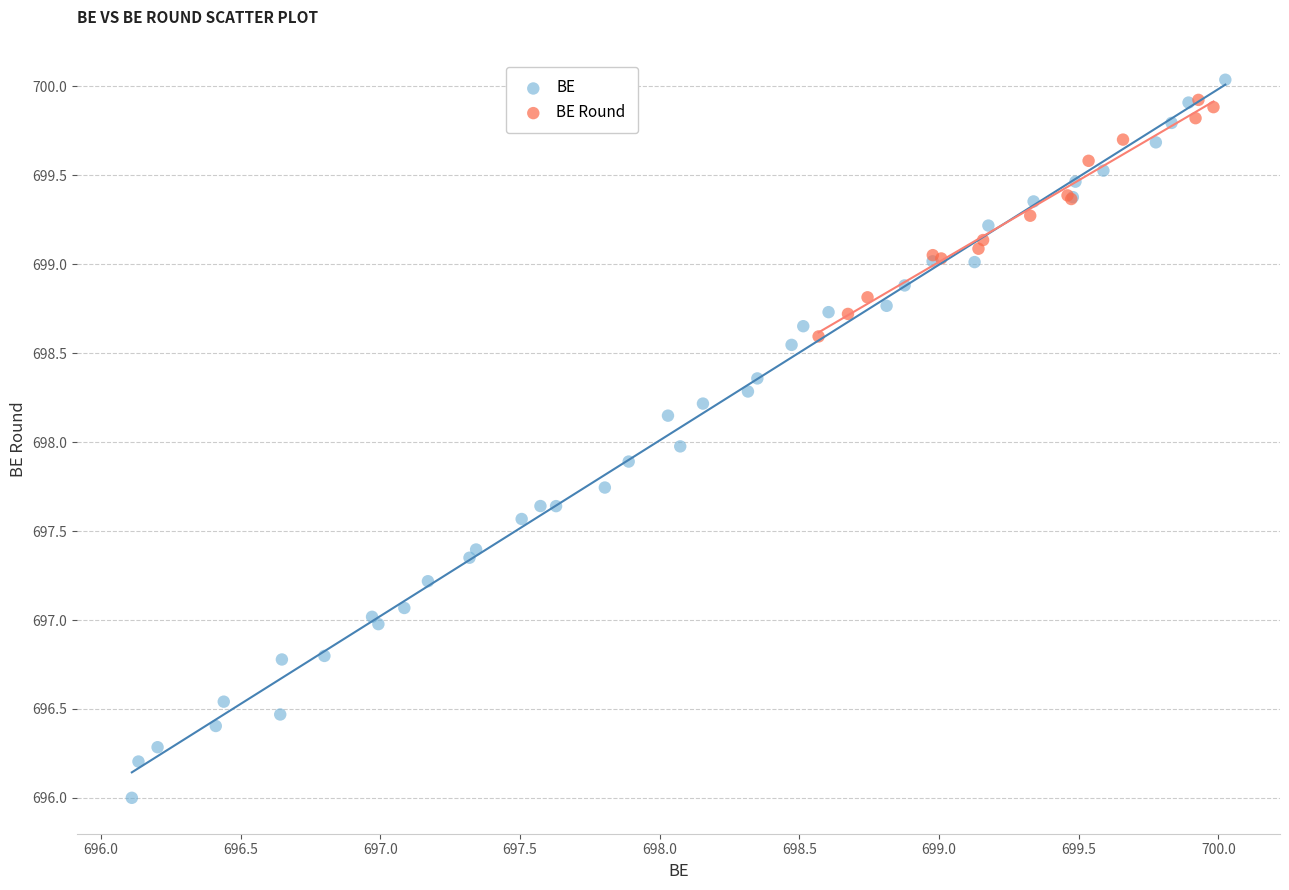

Which series has the largest Y range (max minus min)?

BE